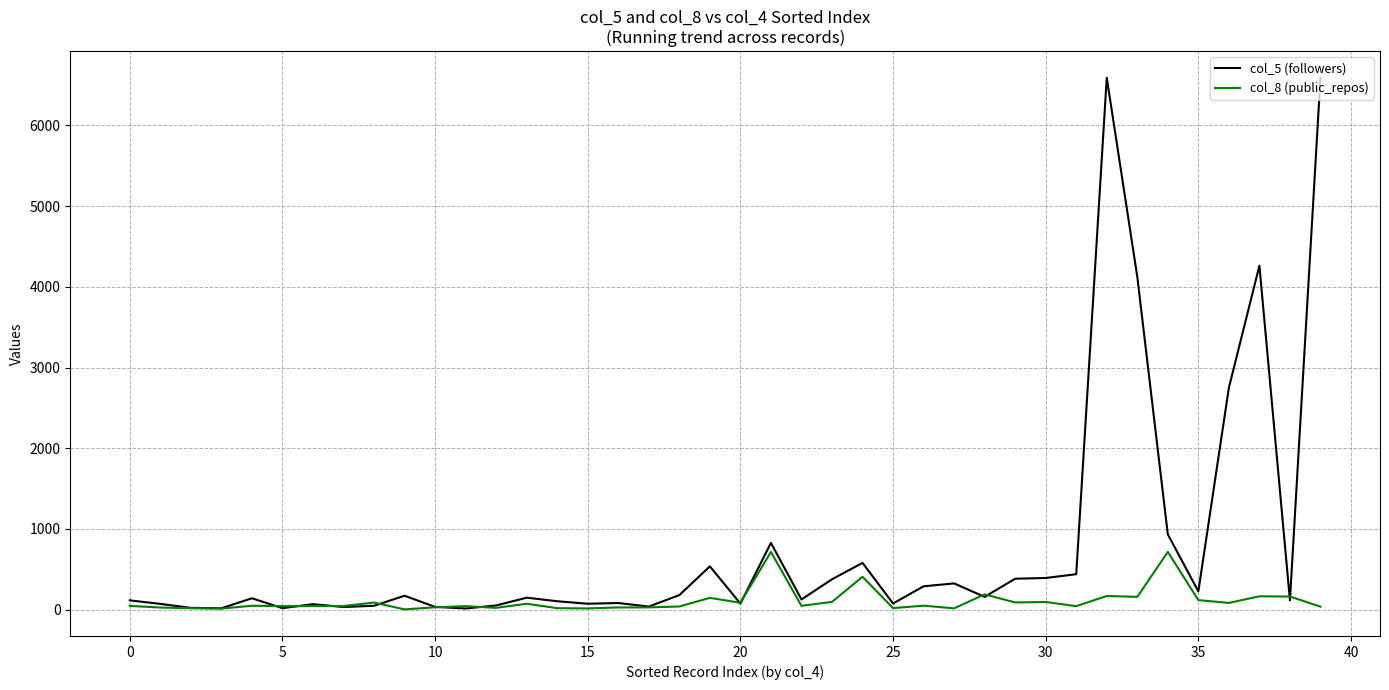

True or false: col_5 (followers) has more than 0 interior local peaks.

True